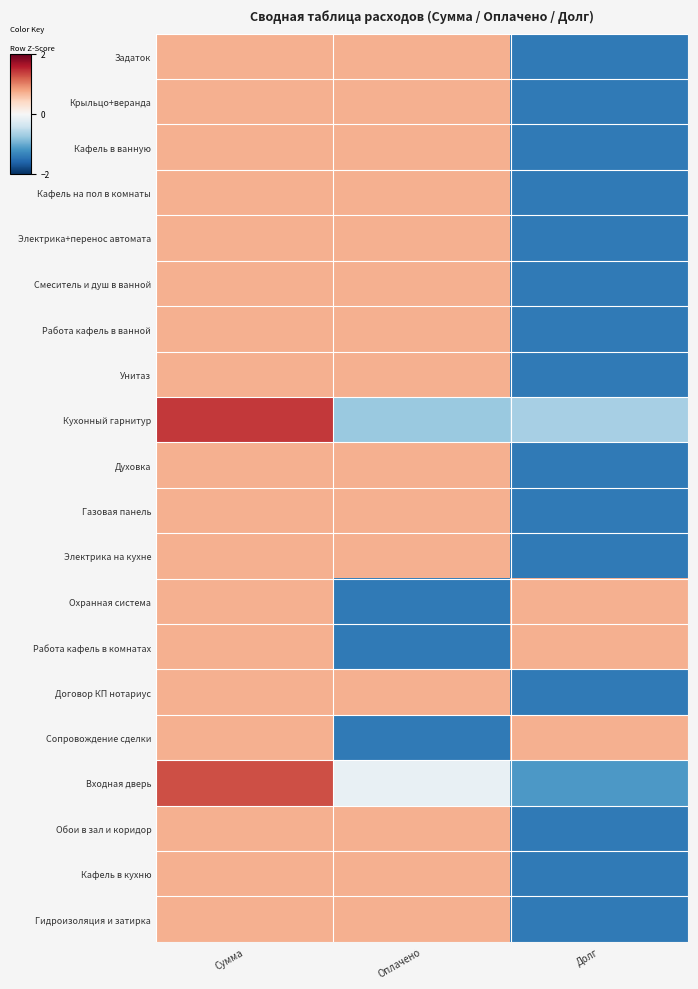

At which category is the sum across all series the highest?

Сумма